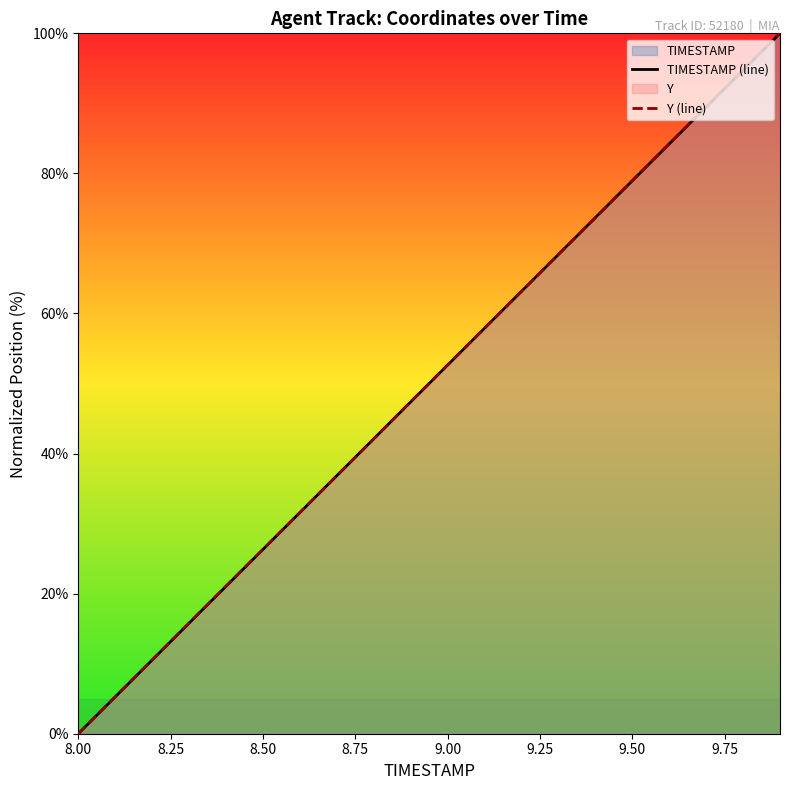

At which category does the chart reach its minimum across all series?

8.00